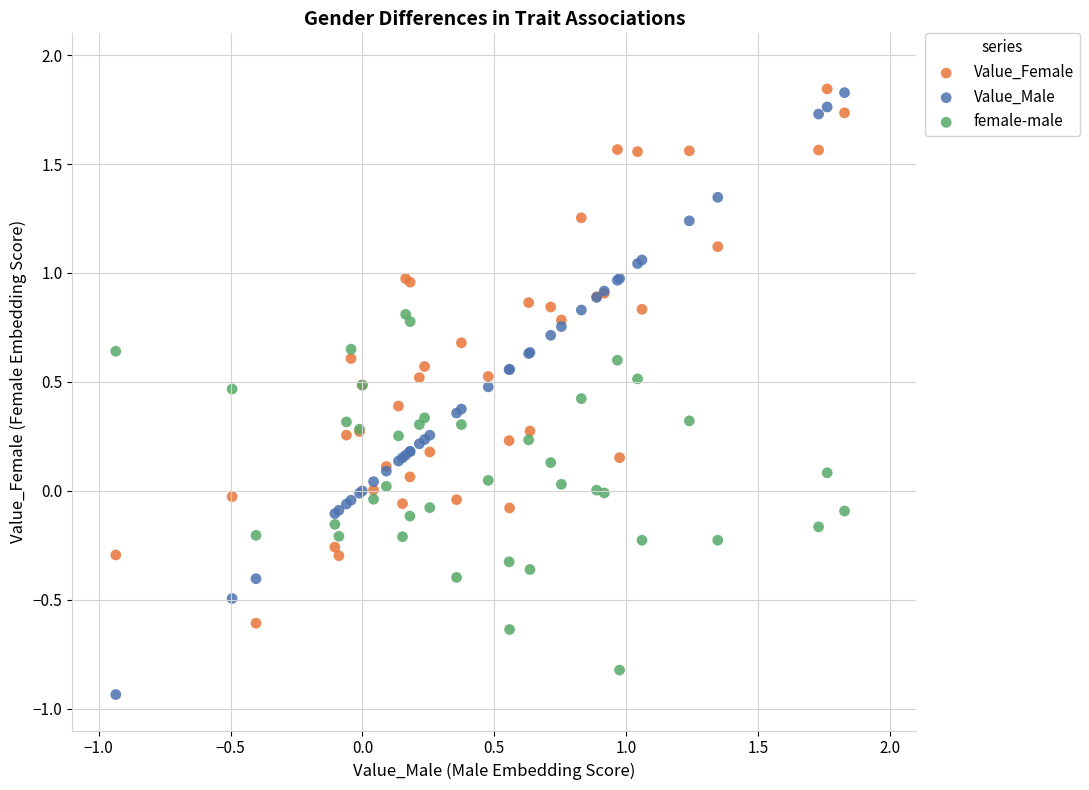

Which series has the largest Y range (max minus min)?

Value_Male